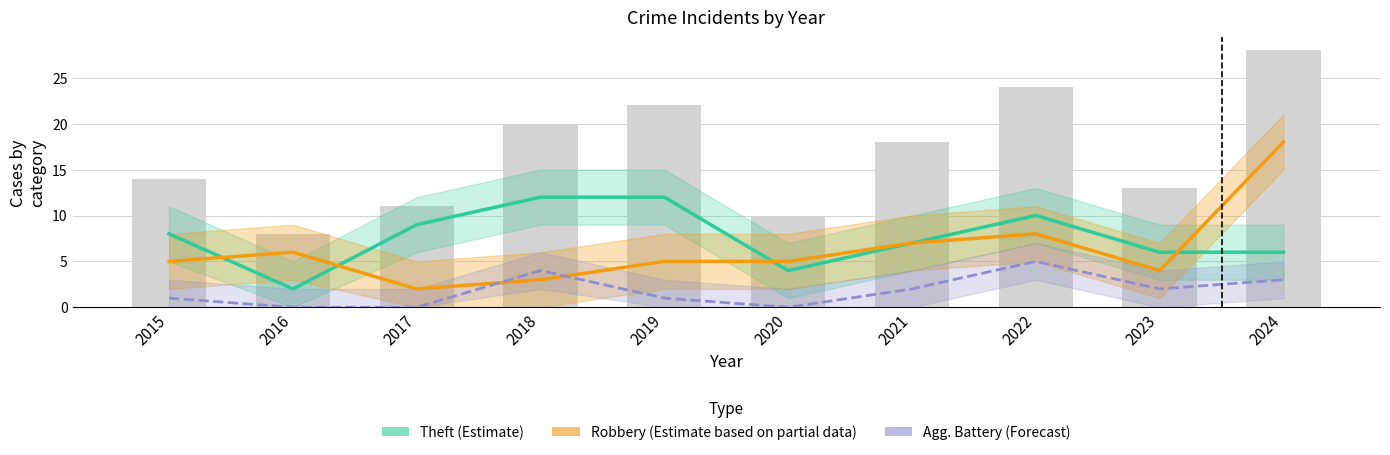

The Theft (Estimate) series shows 14 at 2017. True or false?

False